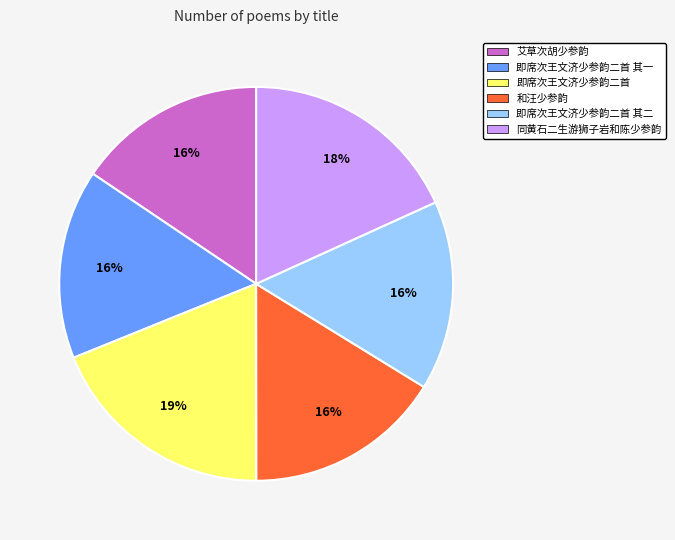

To the nearest percent, what is the combined percentage of 即席次王文济少参韵二首 其二 and 同黄石二生游狮子岩和陈少参韵?

34%